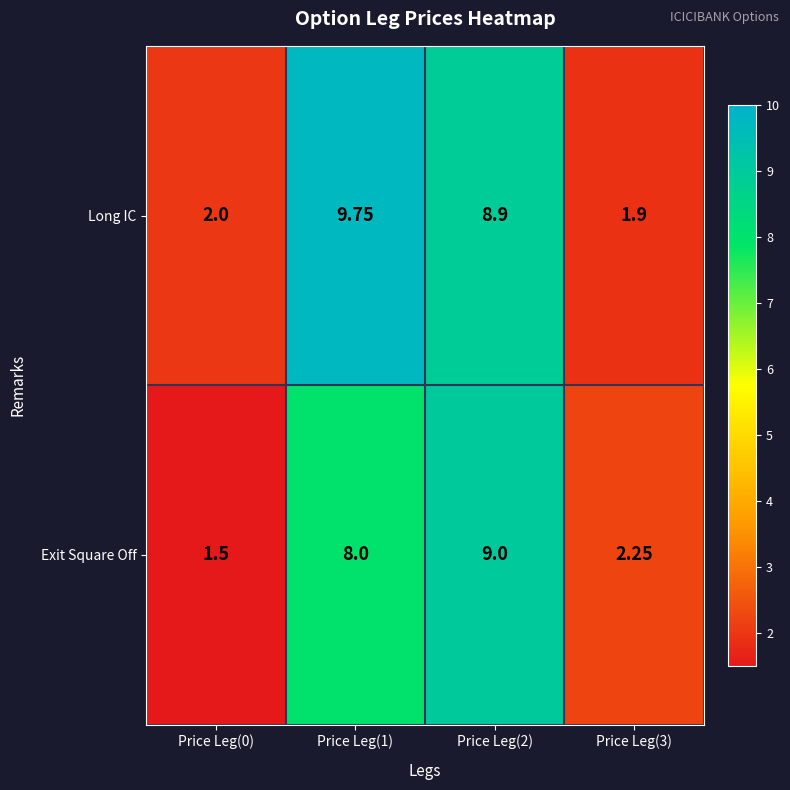

Which series changed the most between Price Leg(1) and Price Leg(2)?

Exit Square Off